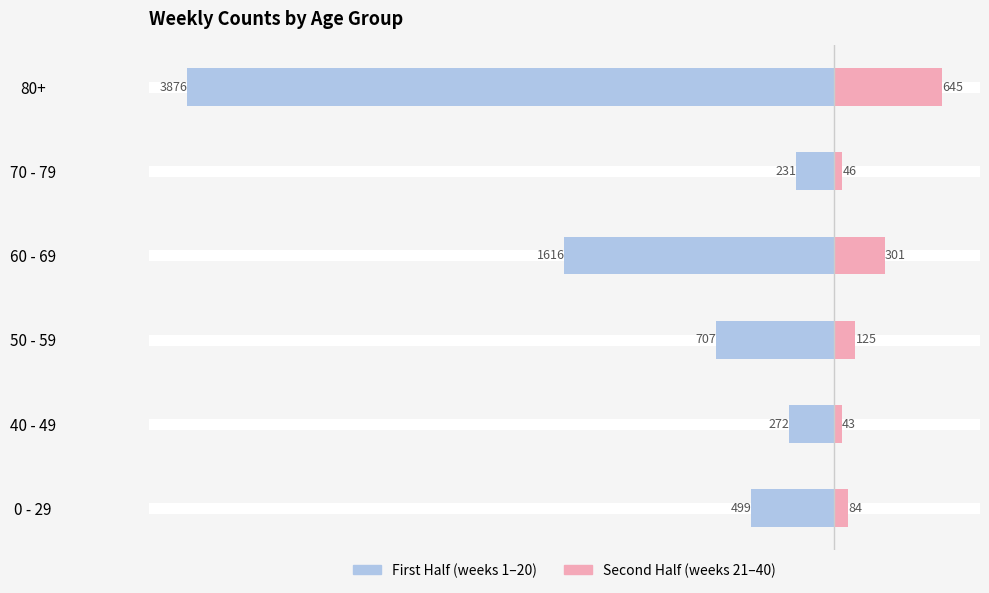

How many data points does each series have?

6